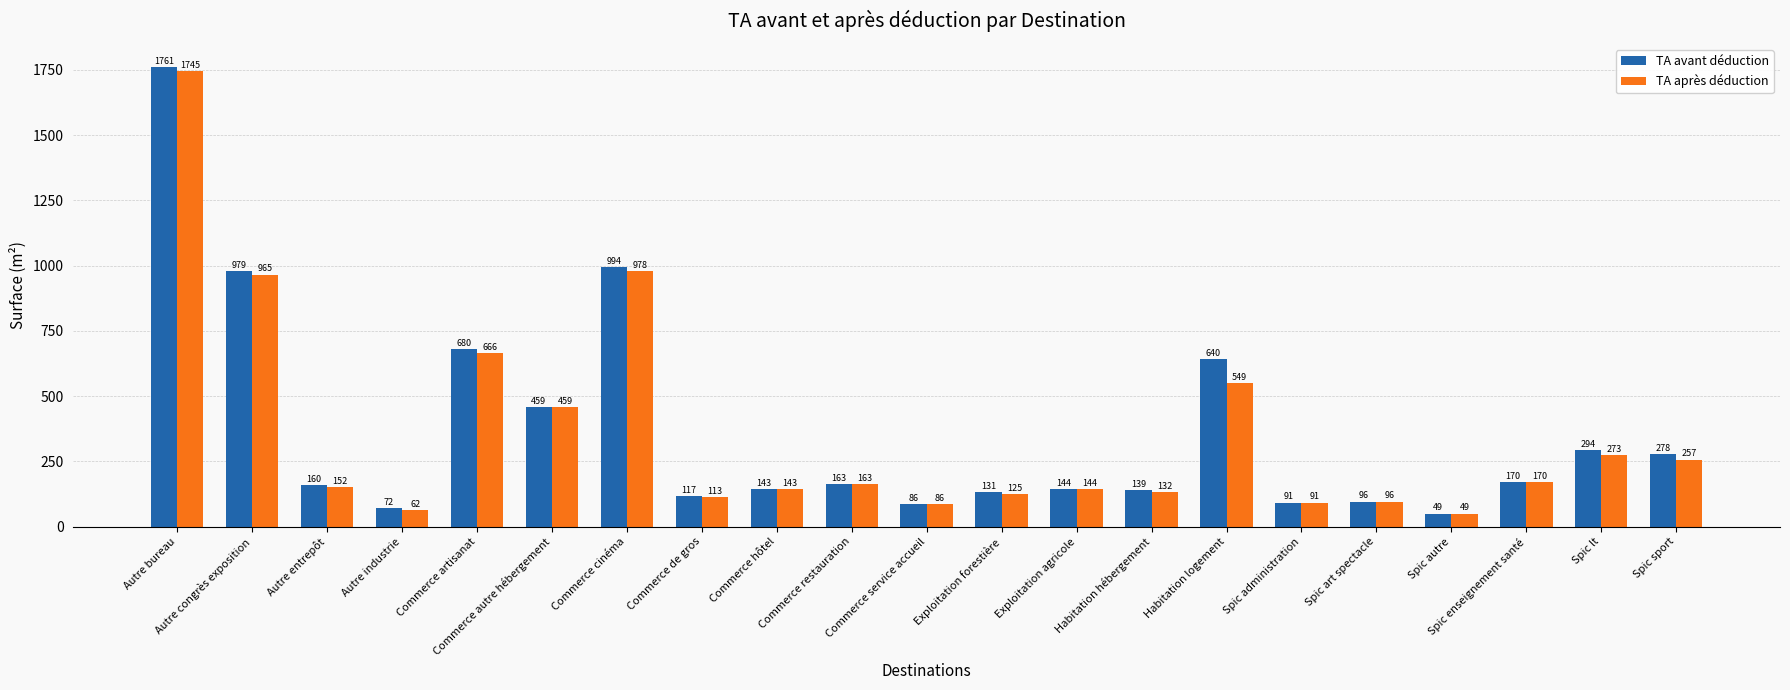

At which label does TA après déduction first exceed 152?

Autre bureau